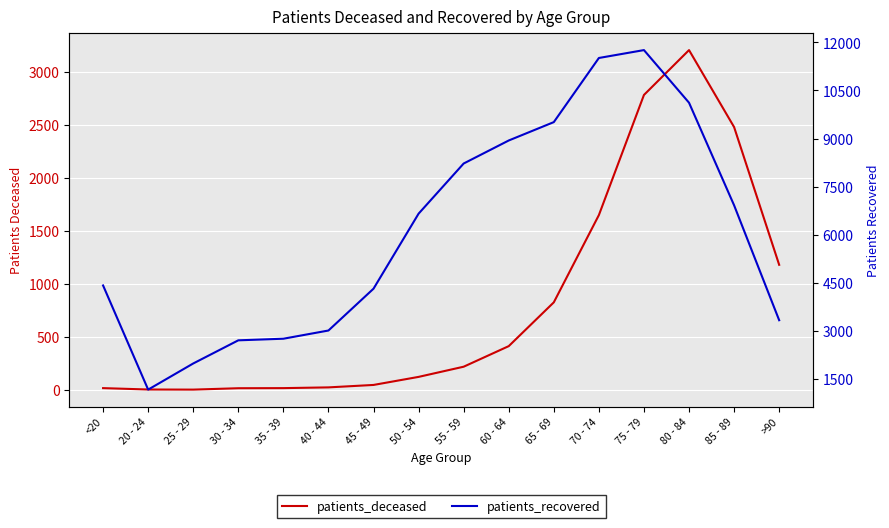

At which category is the sum across all series the highest?

75 - 79